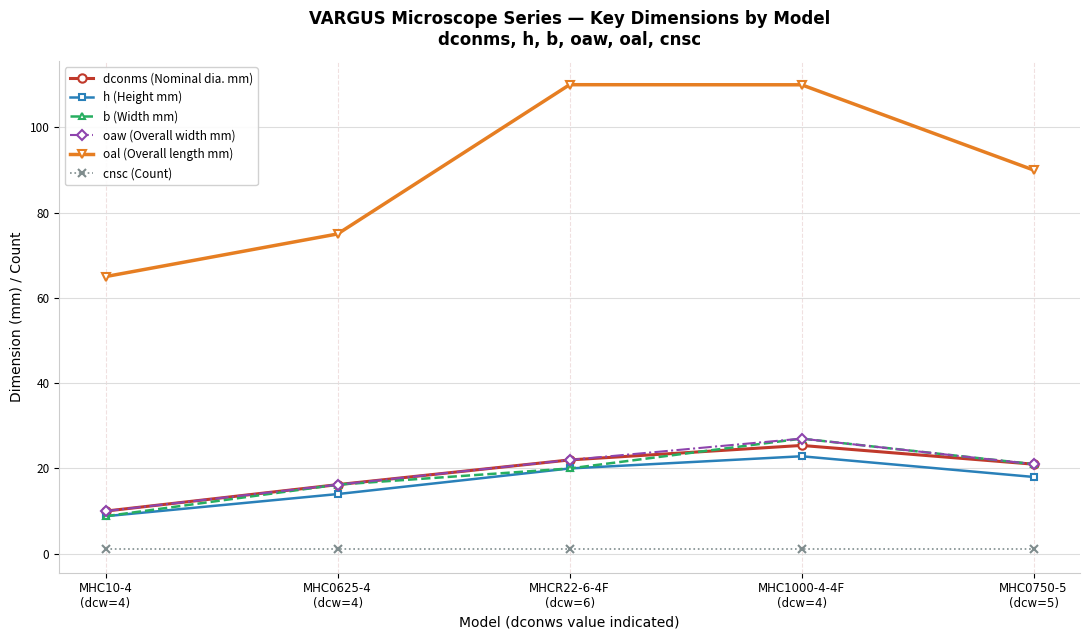

What is the highest value of the h (Height mm) series?

22.9